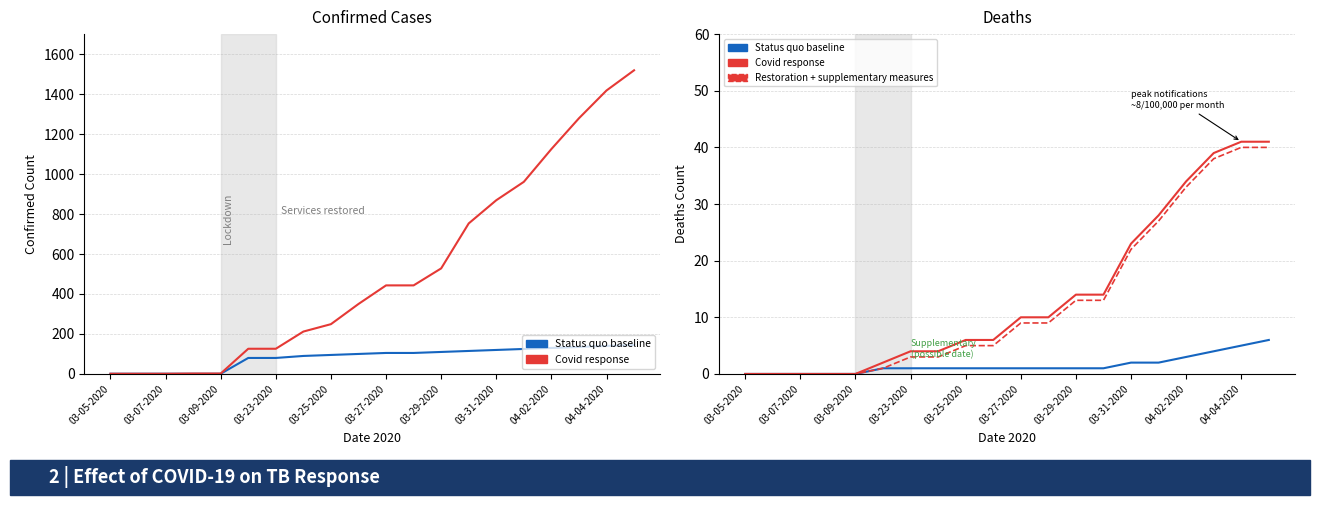

What is the spread (max minus min) of values at 15?

26